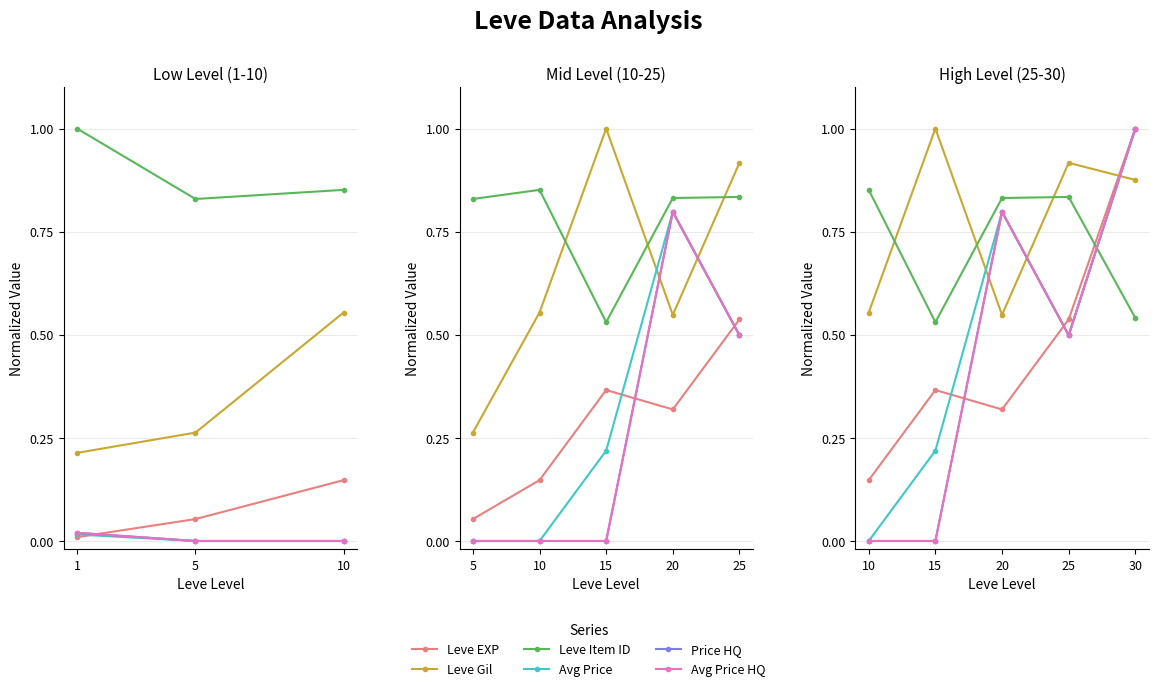

Does the chart display data point markers on the line(s)?

Yes